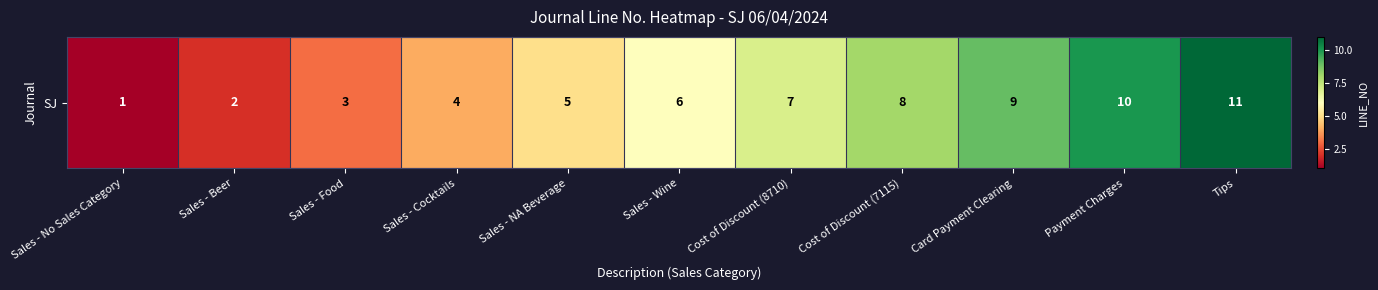

Which label corresponds to the smallest value in the chart?

Sales - No Sales Category